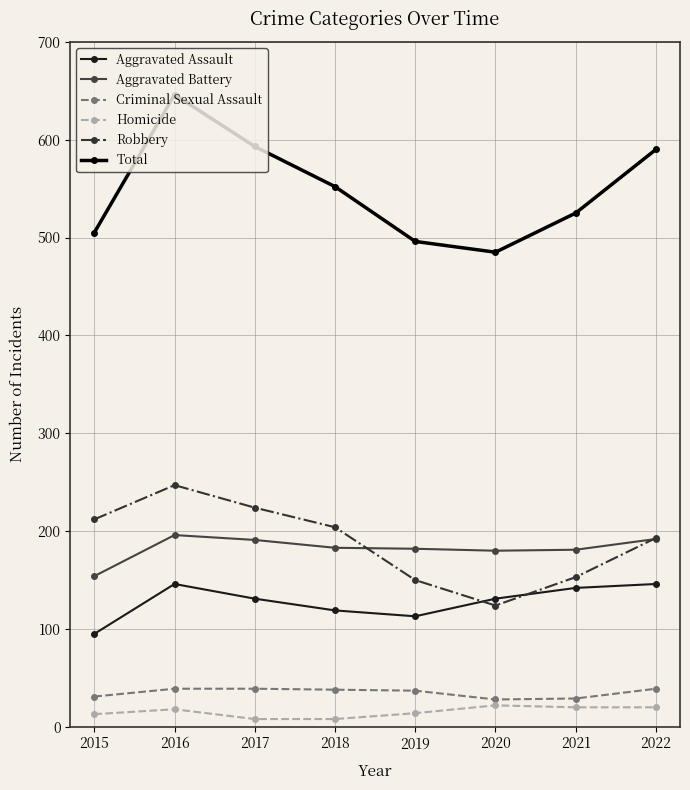

Does the chart have visible grid lines?

Yes